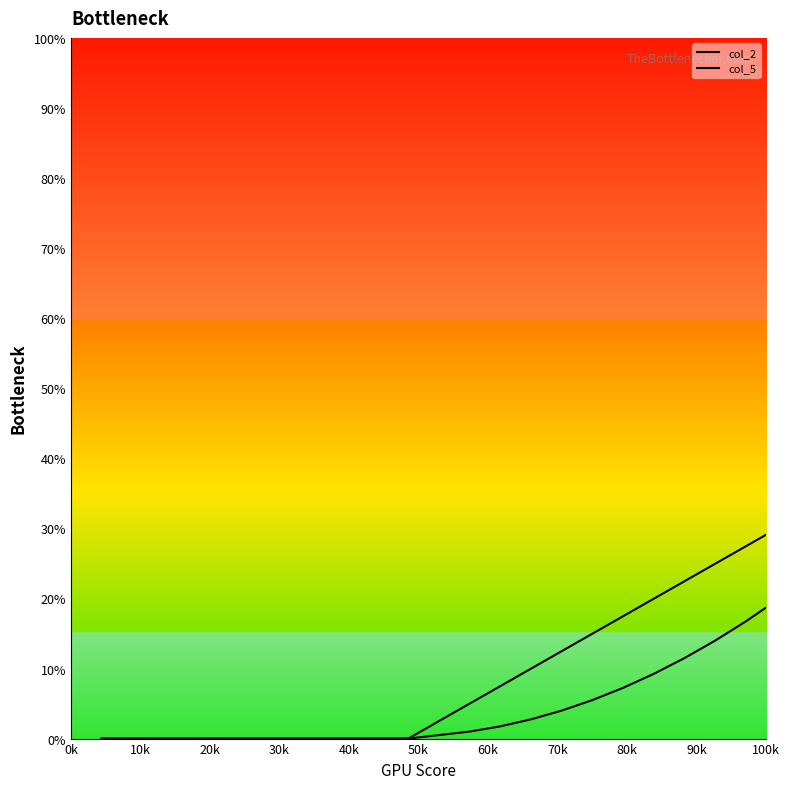

Does the chart display data point markers on the line(s)?

No